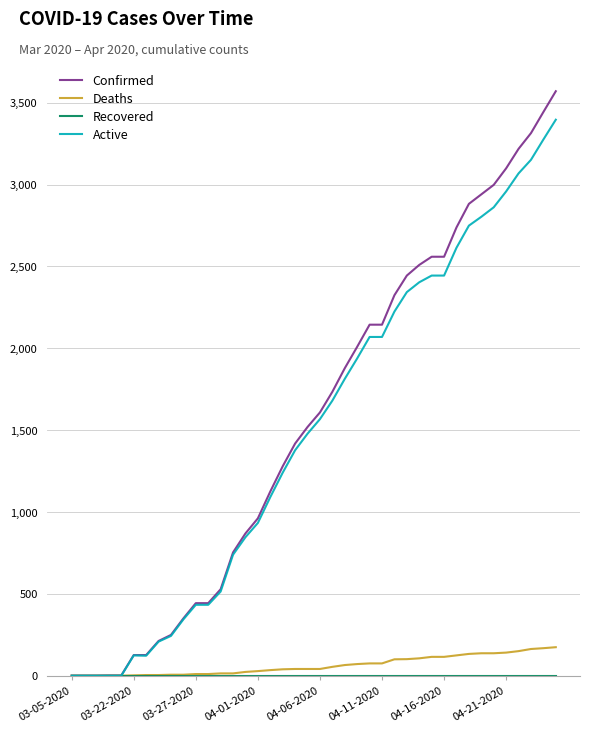

Which series has the widest spread of values?

Confirmed